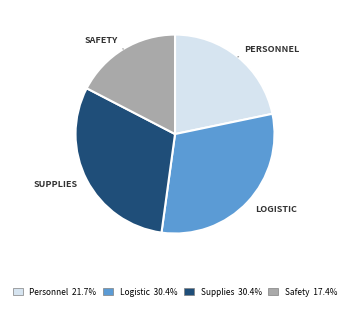

Is there any slice that represents more than half of the pie?

No